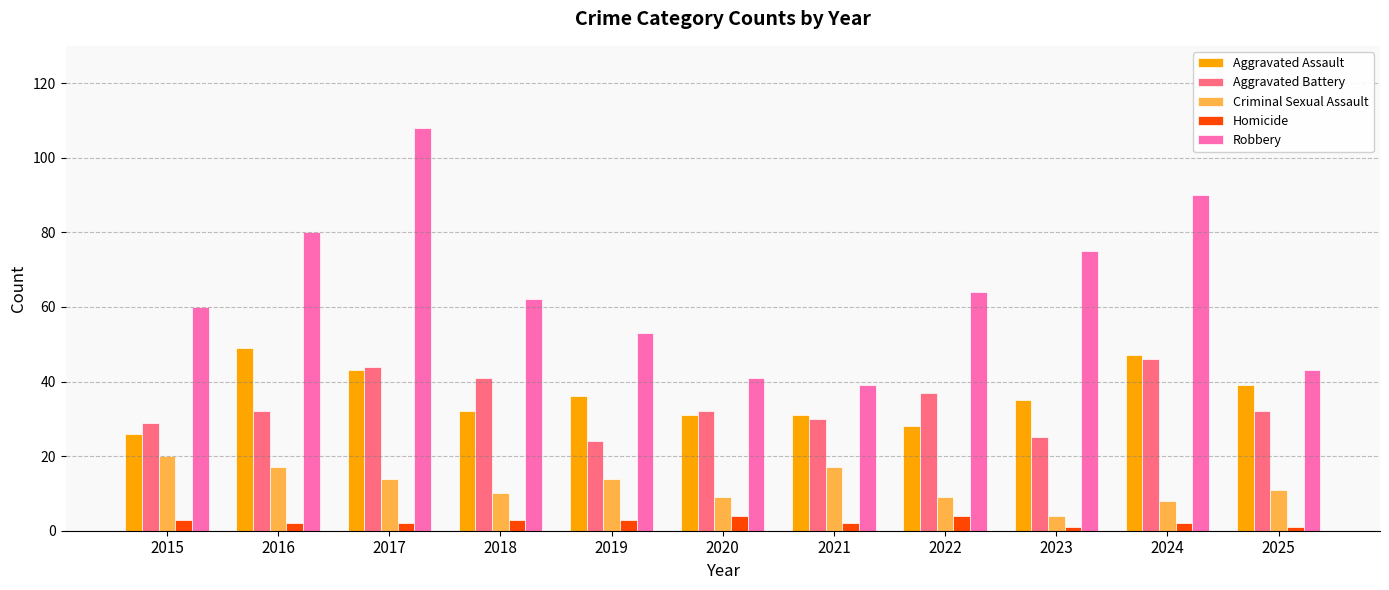

Is it true that Criminal Sexual Assault equals 11 at 2025?

True